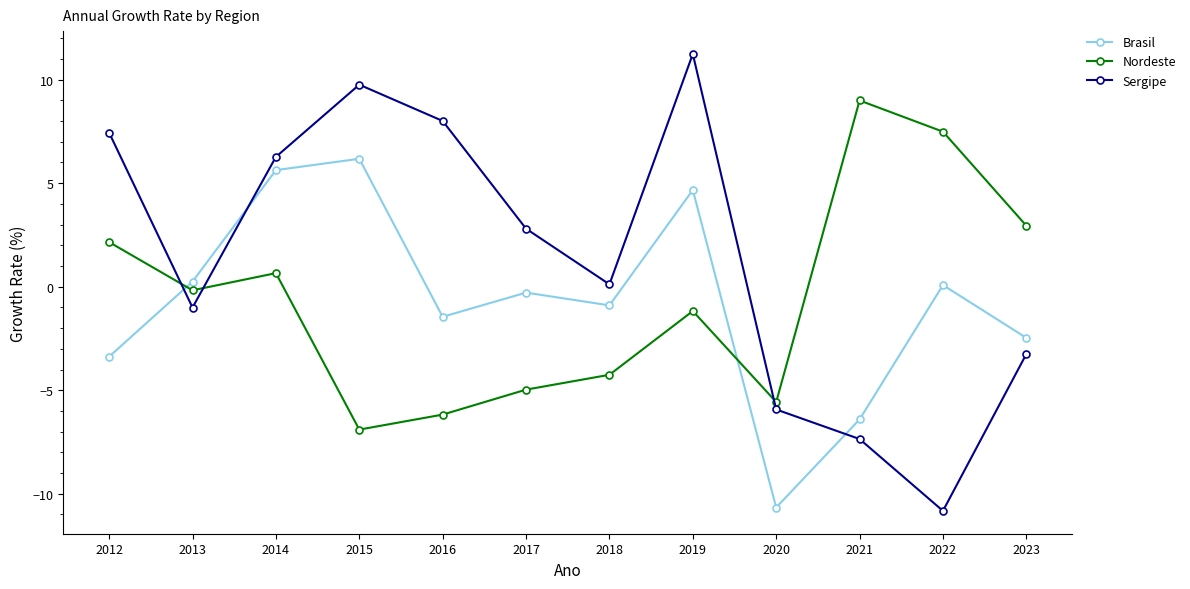

Reading left to right, extract all data points from this chart.

Brasil: 2012=-3.4	2013=0.2	2014=5.6	2015=6.2	2016=-1.5	2017=-0.3	2018=-0.9	2019=4.7	2020=-10.7	2021=-6.4	2022=0.1	2023=-2.5
Nordeste: 2012=2.2	2013=-0.2	2014=0.7	2015=-6.9	2016=-6.2	2017=-5.0	2018=-4.3	2019=-1.2	2020=-5.6	2021=9.0	2022=7.5	2023=2.9
Sergipe: 2012=7.4	2013=-1.0	2014=6.3	2015=9.8	2016=8.0	2017=2.8	2018=0.1	2019=11.2	2020=-5.9	2021=-7.4	2022=-10.8	2023=-3.3